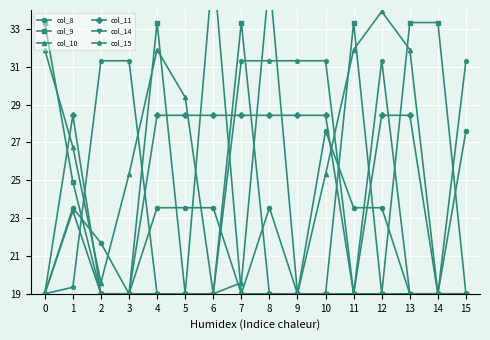

Which category has the highest value in the col_8 series?

10